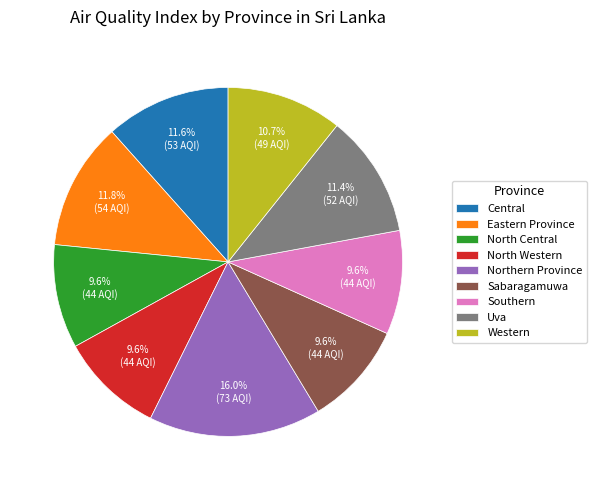

Does Uva represent more than half of the total?

No